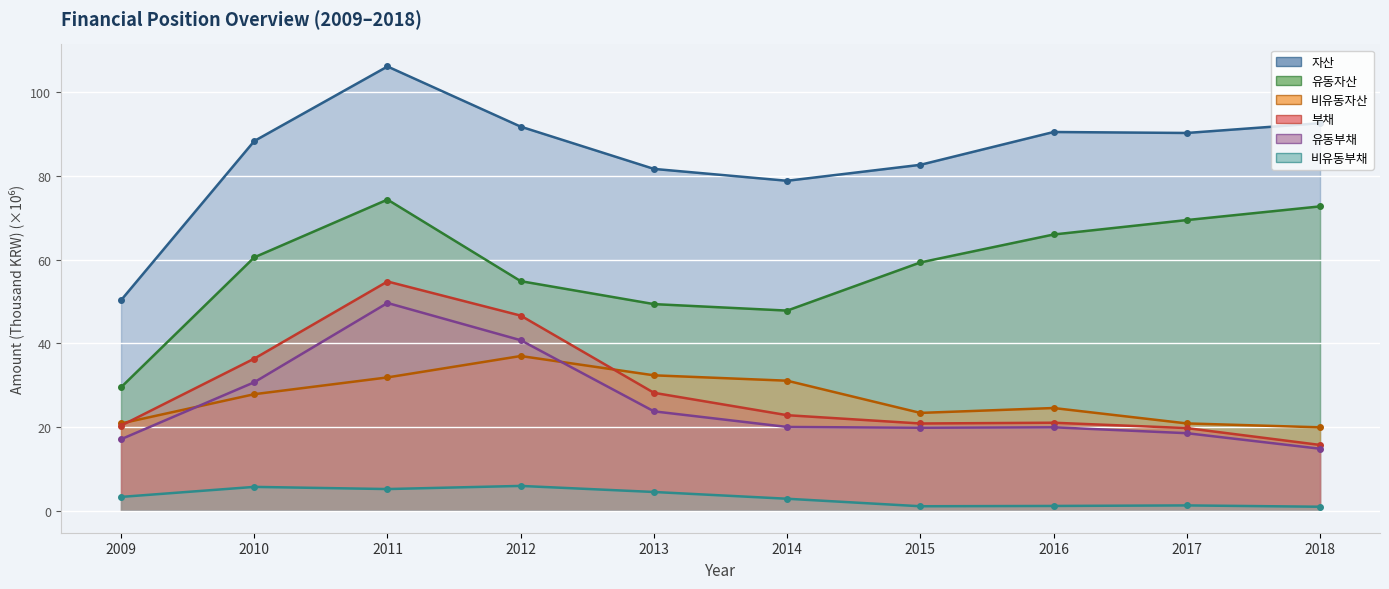

What is the maximum value shown in the chart?

106.2